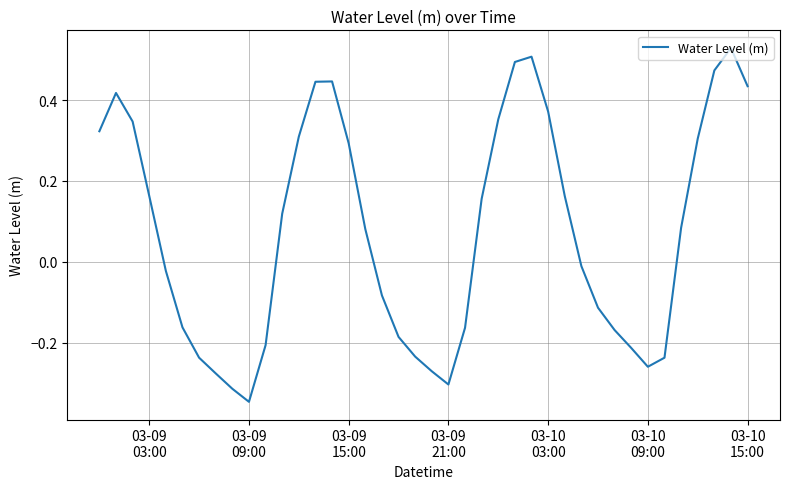

What is the difference between the maximum and minimum values?

0.9